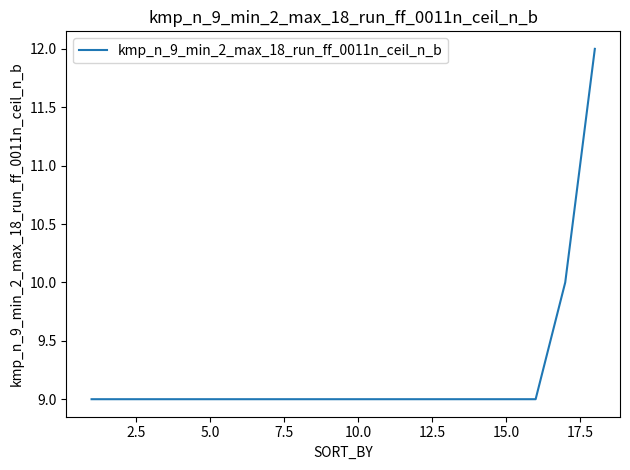

What is the difference between the maximum and minimum values?

3